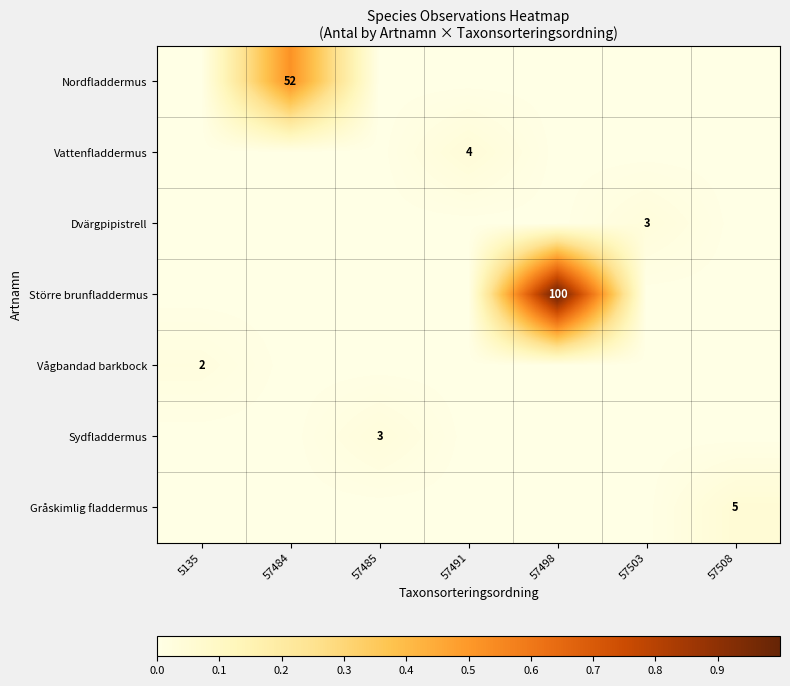

Which series has the largest range (max minus min)?

row_3